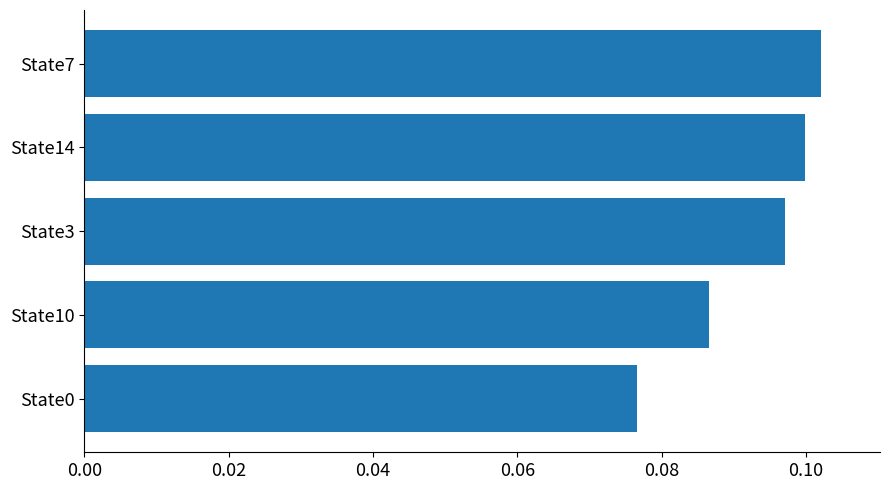

True or false: the data shows 0.0 at State14.

False